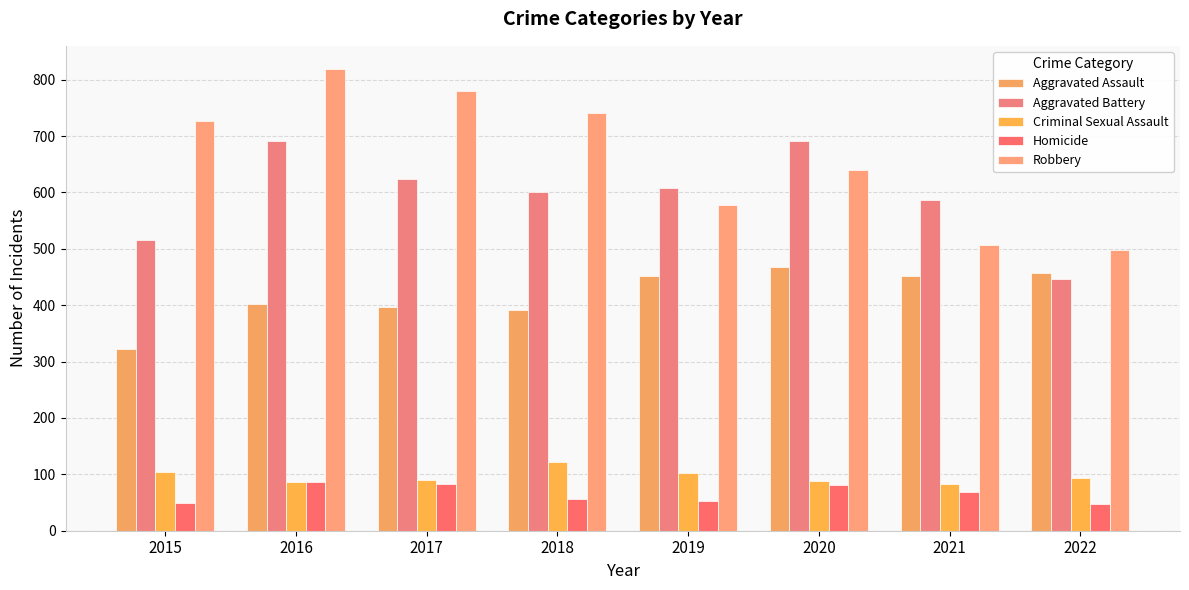

The value of Robbery at 2018 is 230. True or false?

False